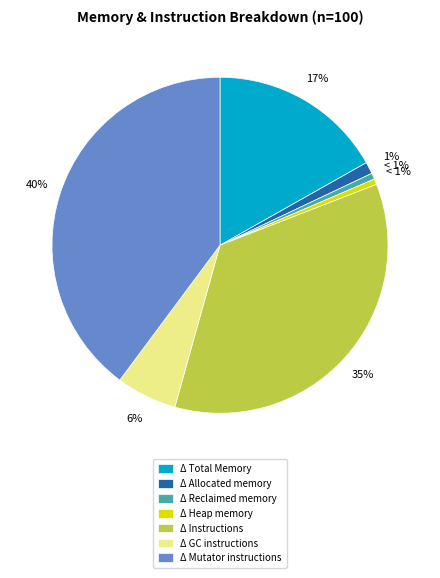

Is Δ GC instructions the majority of the pie?

No